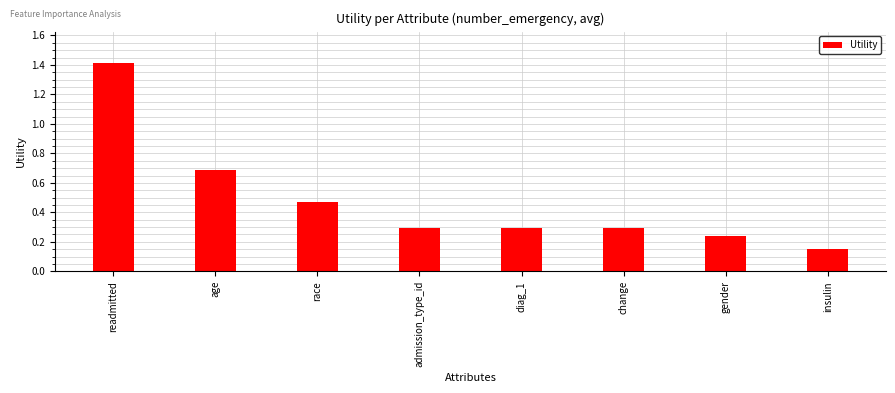

What is the sum of all values?

3.8